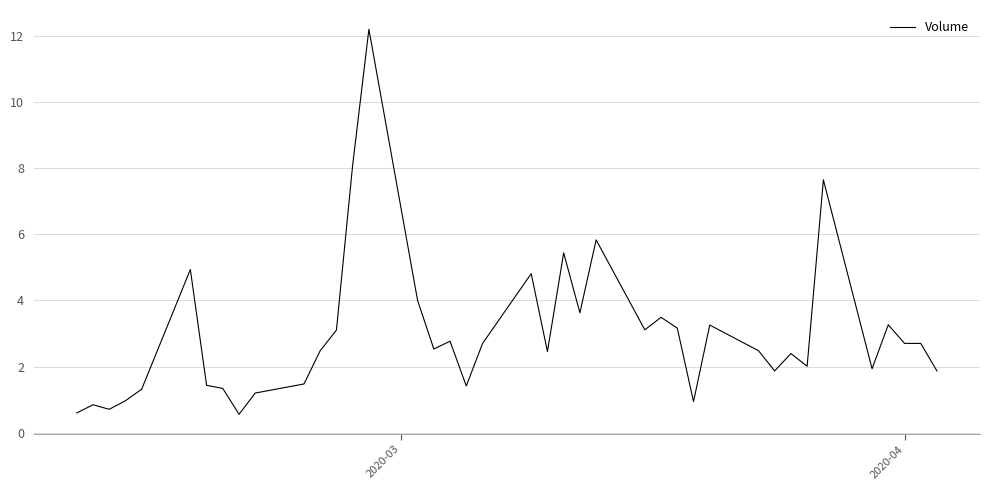

What is the difference between the maximum and minimum values?

11.6